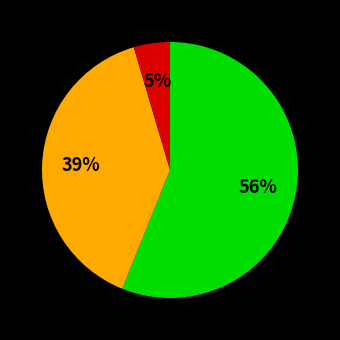

Is there a majority slice in this chart?

Yes